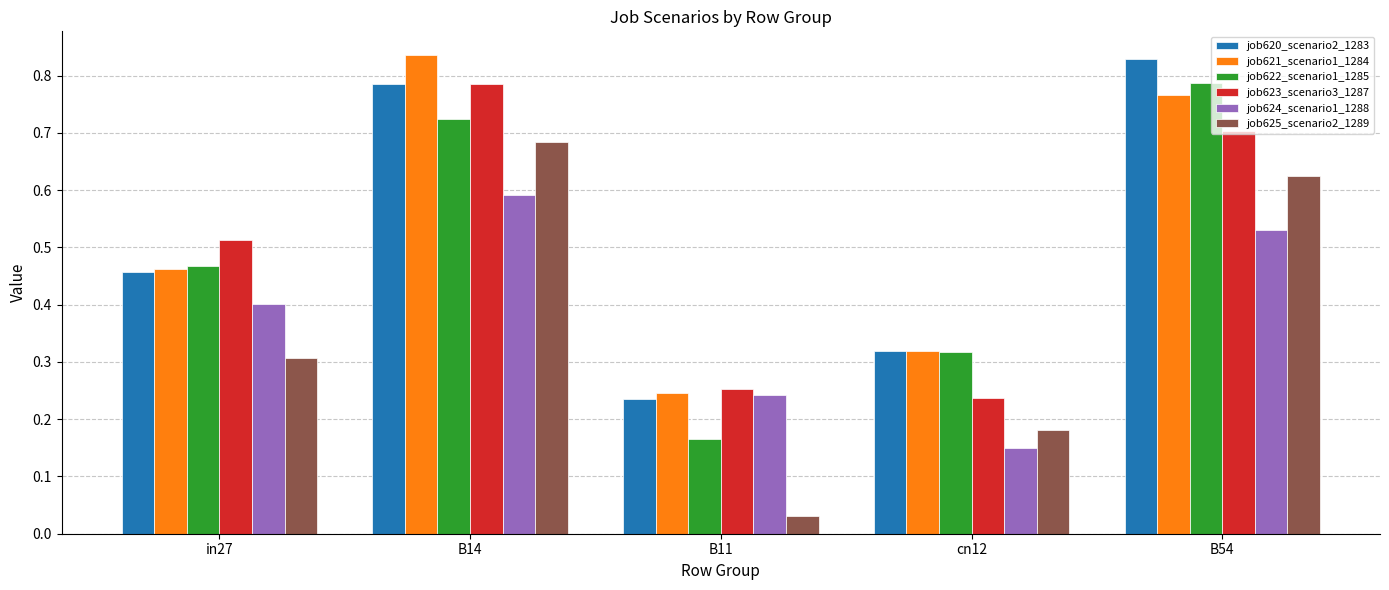

Is it true that job625_scenario2_1289 equals 0.3 at in27?

True